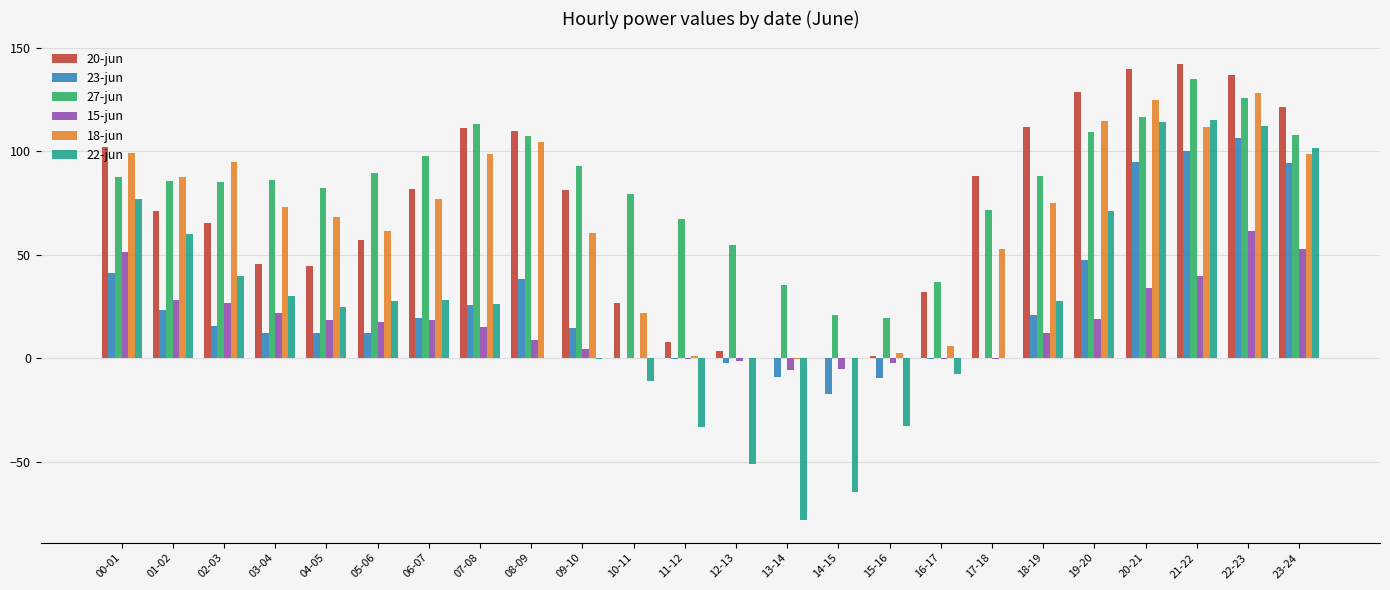

At which label is 27-jun closest to 77?

10-11